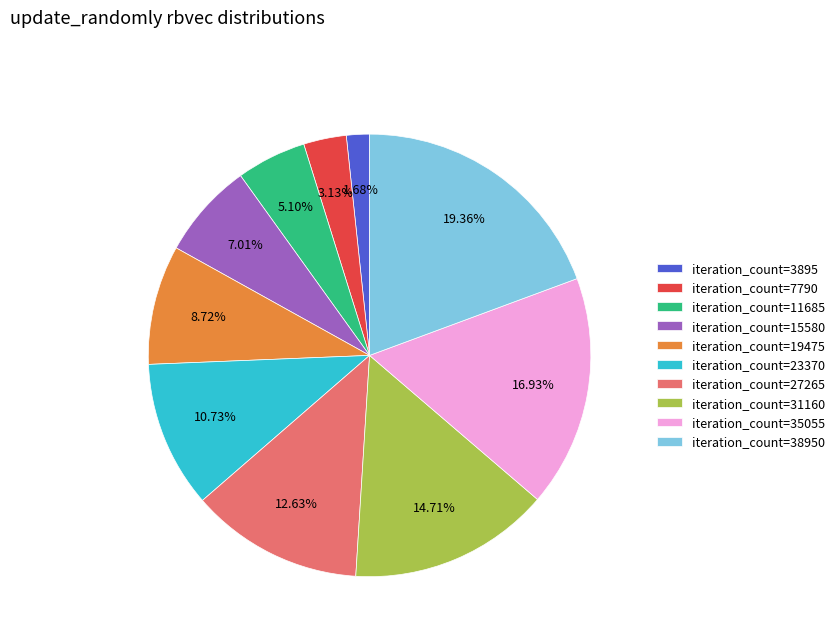

To the nearest percent, what is the average slice percentage?

10%